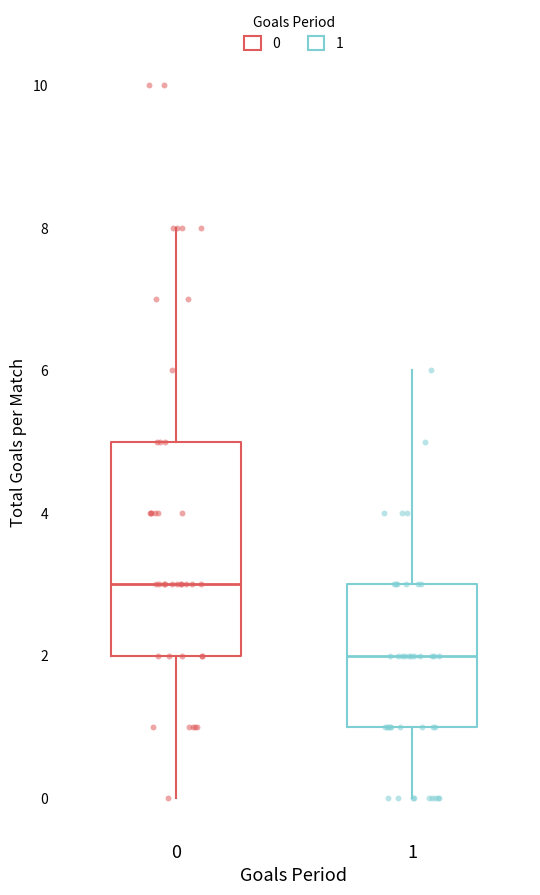

Reading left to right, transcribe this box plot: for each box, give where its median line is, the range the box spans, and where its two whiskers end, as read against the y-axis. The values are not printed on the chart, so give them approximately, as read against the axis.

0: median 3, box 2 to 5, whiskers 0 to 8
1: median 2, box 1 to 3, whiskers 0 to 6